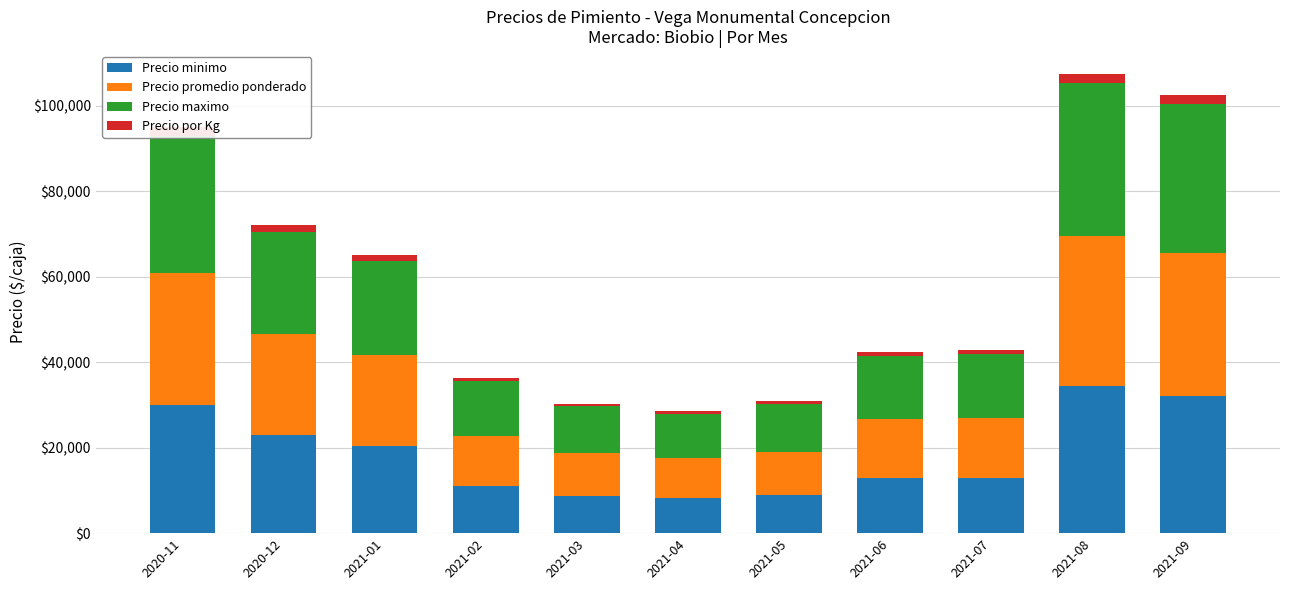

What is the maximum value for Precio minimo?

34500